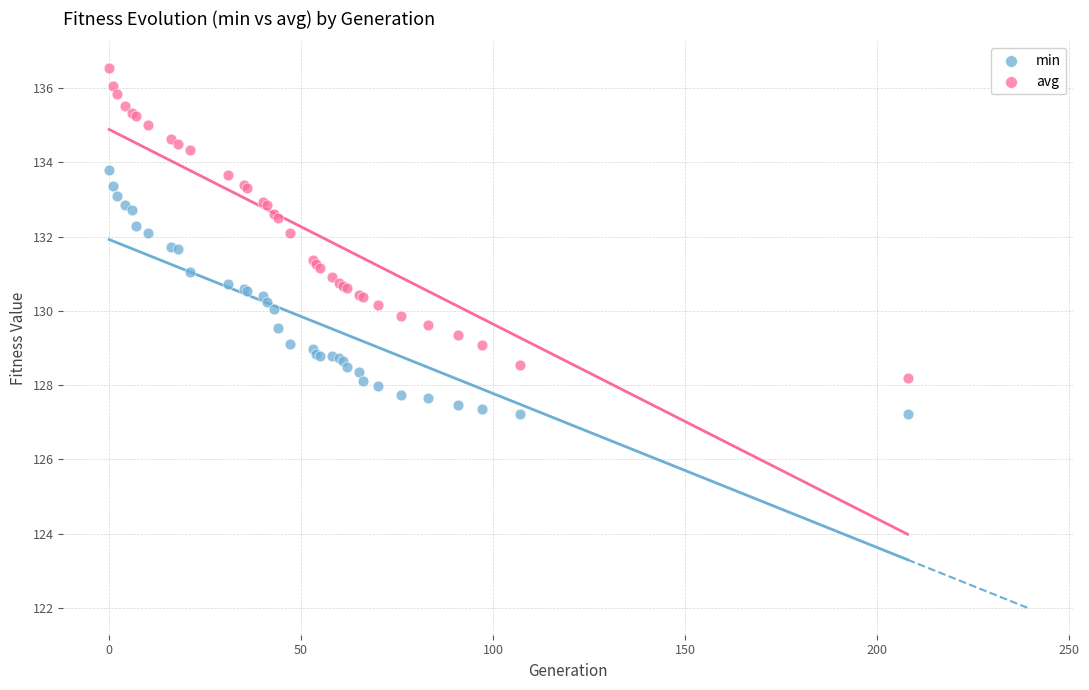

Which series contains the highest Y value?

avg